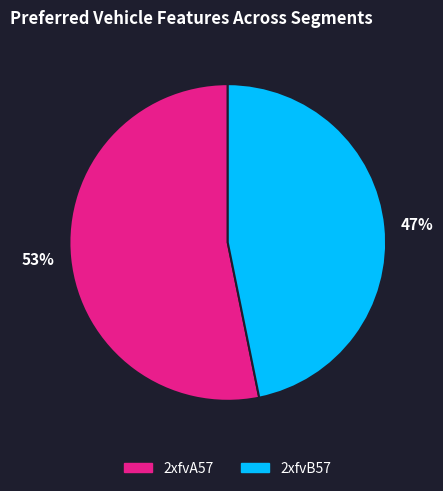

Does any single category account for the majority?

Yes